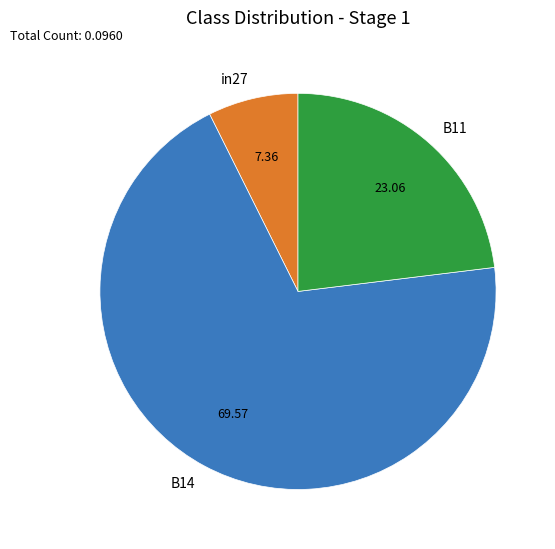

Rank the categories by value from highest to lowest.

B14, B11, in27